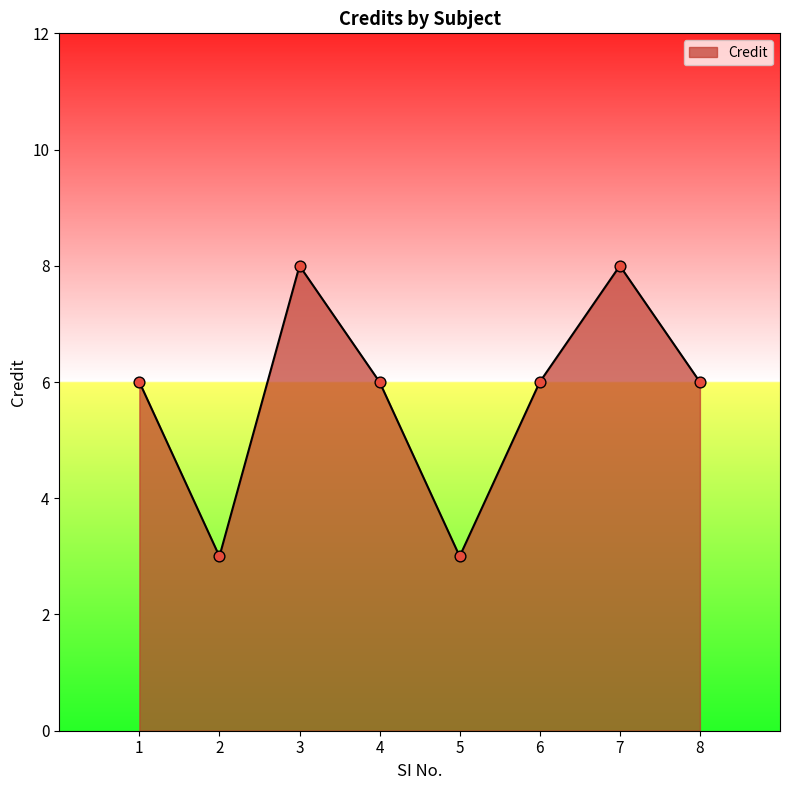

What is the change in value from 4 to 7?

+2